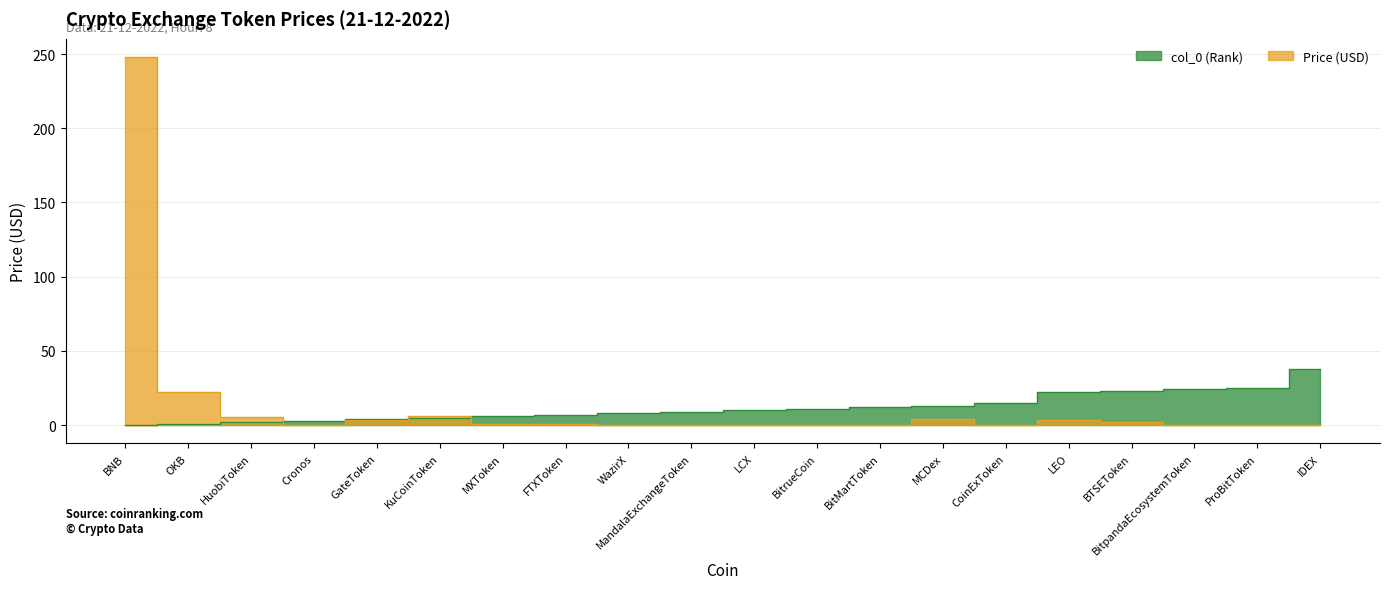

List the series in order of their peak value, highest first.

Price, col_0 (Rank)